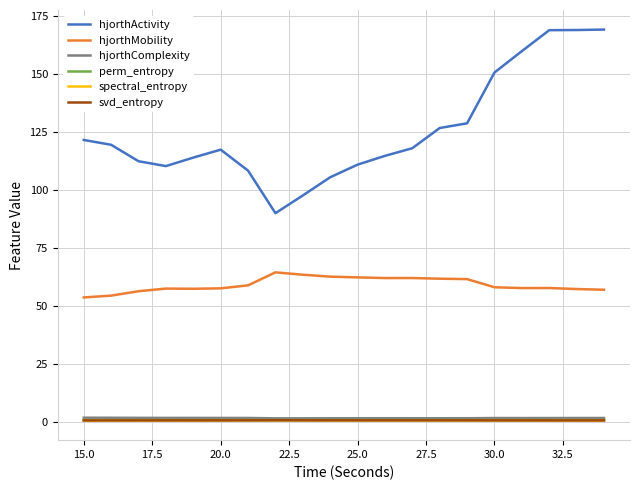

True or false: hjorthActivity and spectral_entropy cross at least once.

False